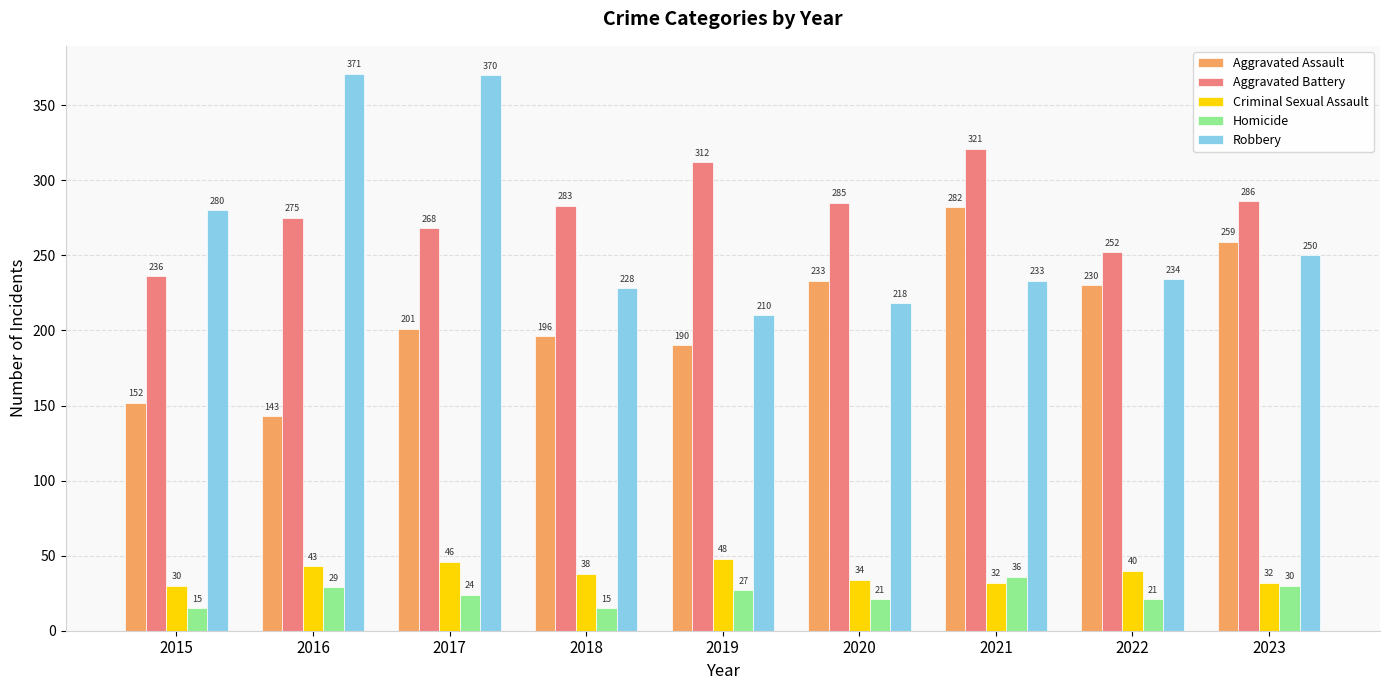

At 2019, list the series in order from largest to smallest.

Aggravated Battery, Robbery, Aggravated Assault, Criminal Sexual Assault, Homicide